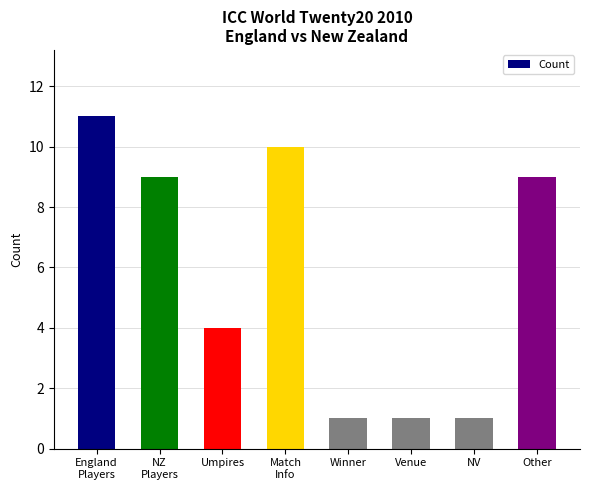

What is the value of the 5th bar from the left?

1